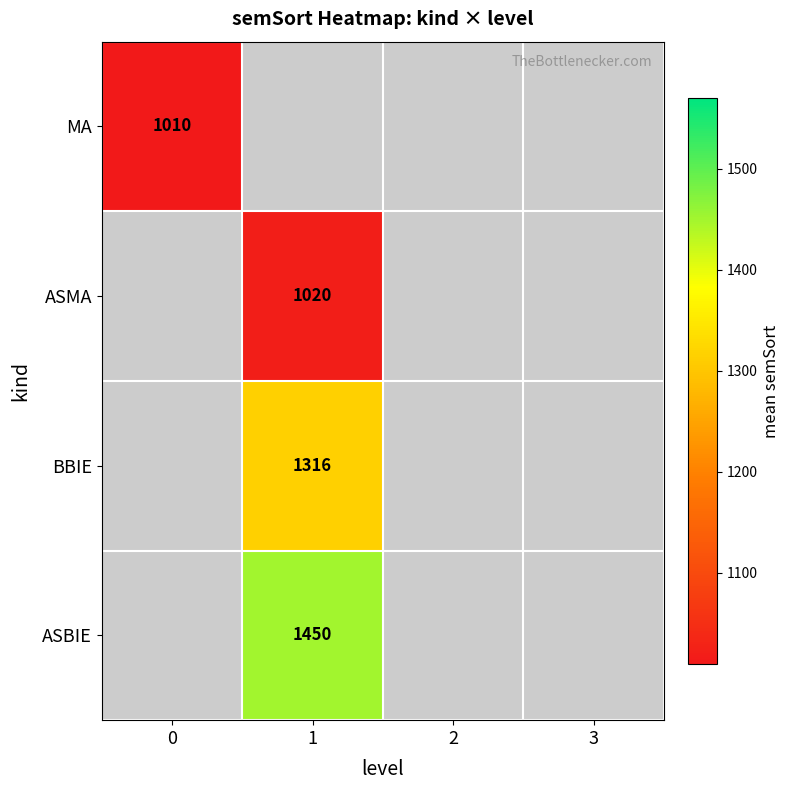

At how many categories does at least one series exceed 1146?

1